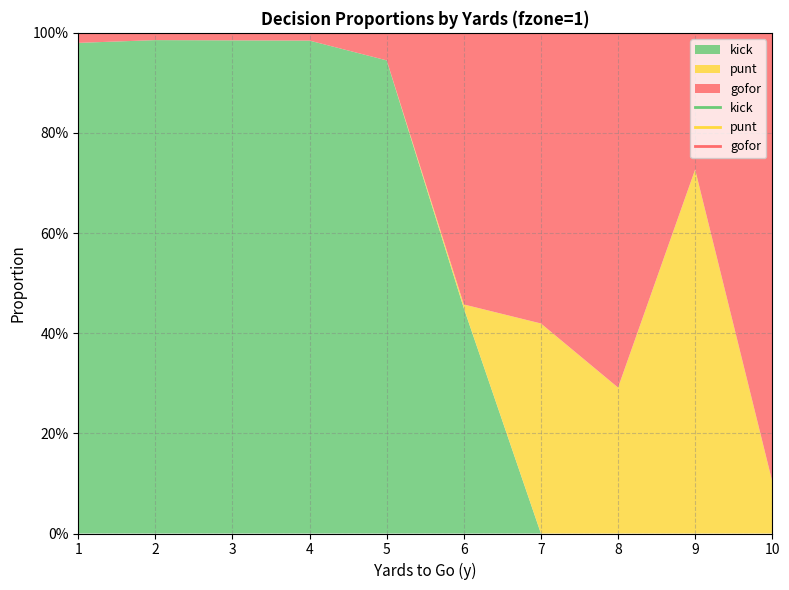

What is the value of the gofor point at the 9th from the left?

0.3